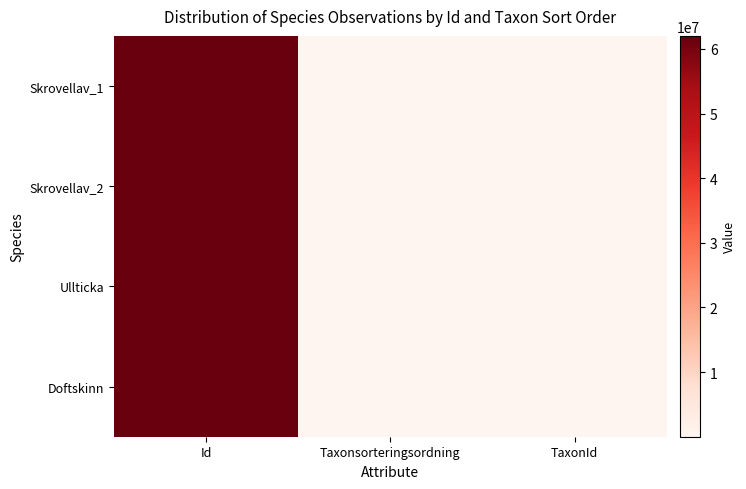

Between Taxonsorteringsordning and Id, which is larger?

Id